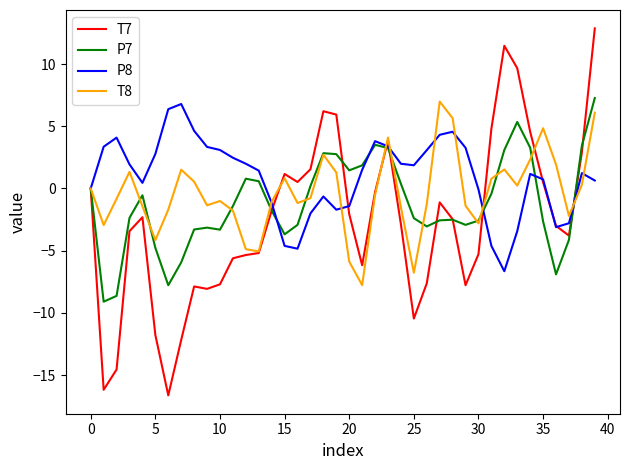

What is the minimum value shown in the chart?

-16.6